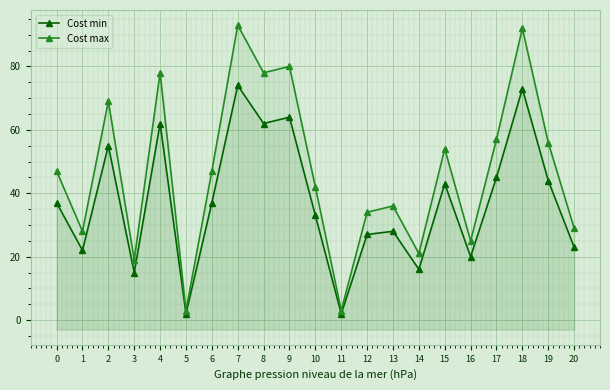

At how many categories does at least one series exceed 48?

9